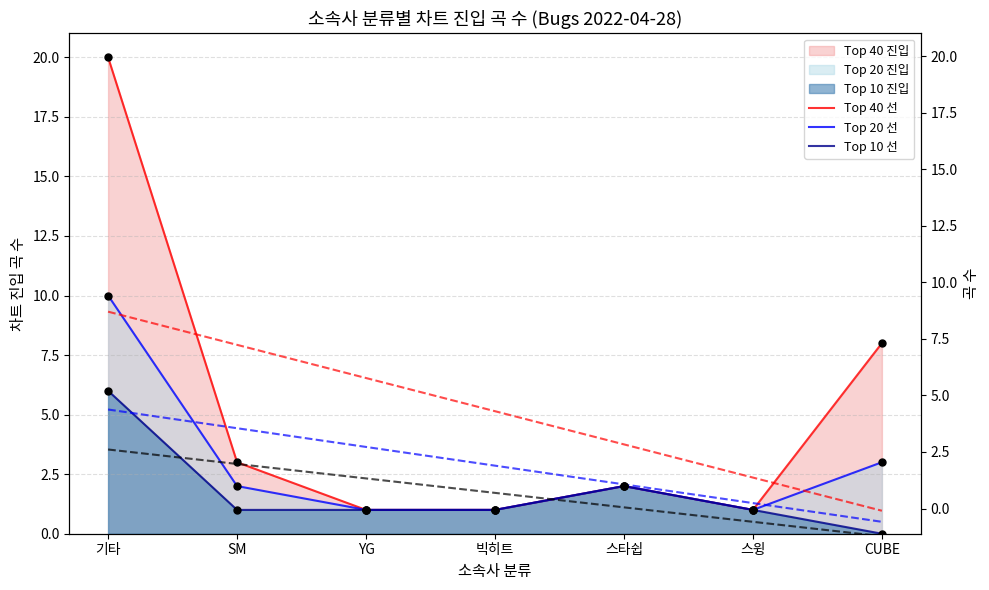

At which category is the sum across all series the highest?

기타